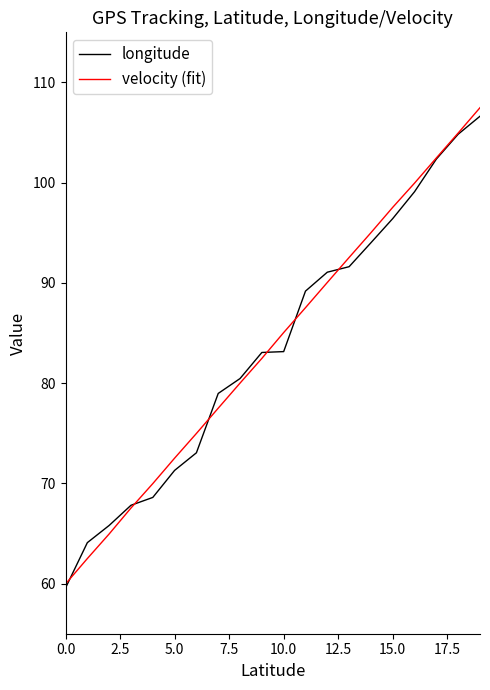

What is the lowest value of the longitude series?

59.6